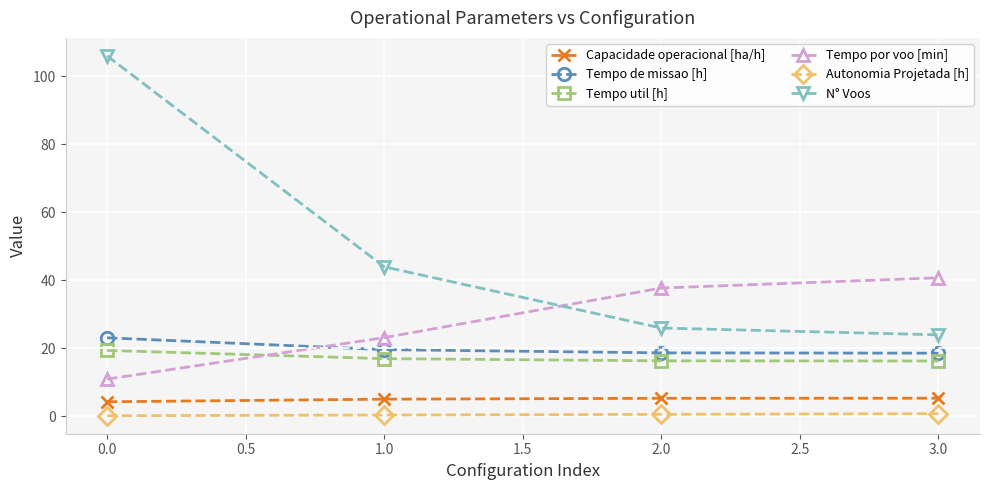

Is it true that Tempo util [h] equals 25.6 at 3.0?

False